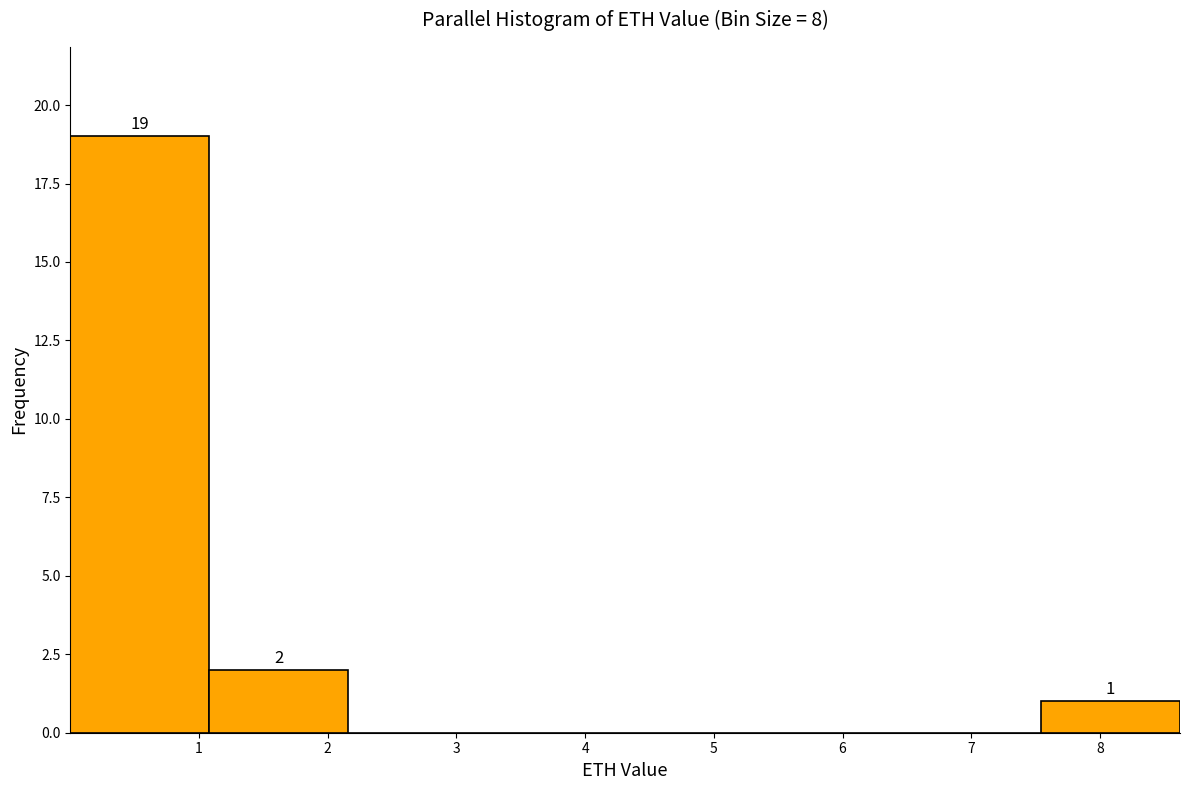

Which range on the x-axis has the tallest bar?

0.0 to 1.1